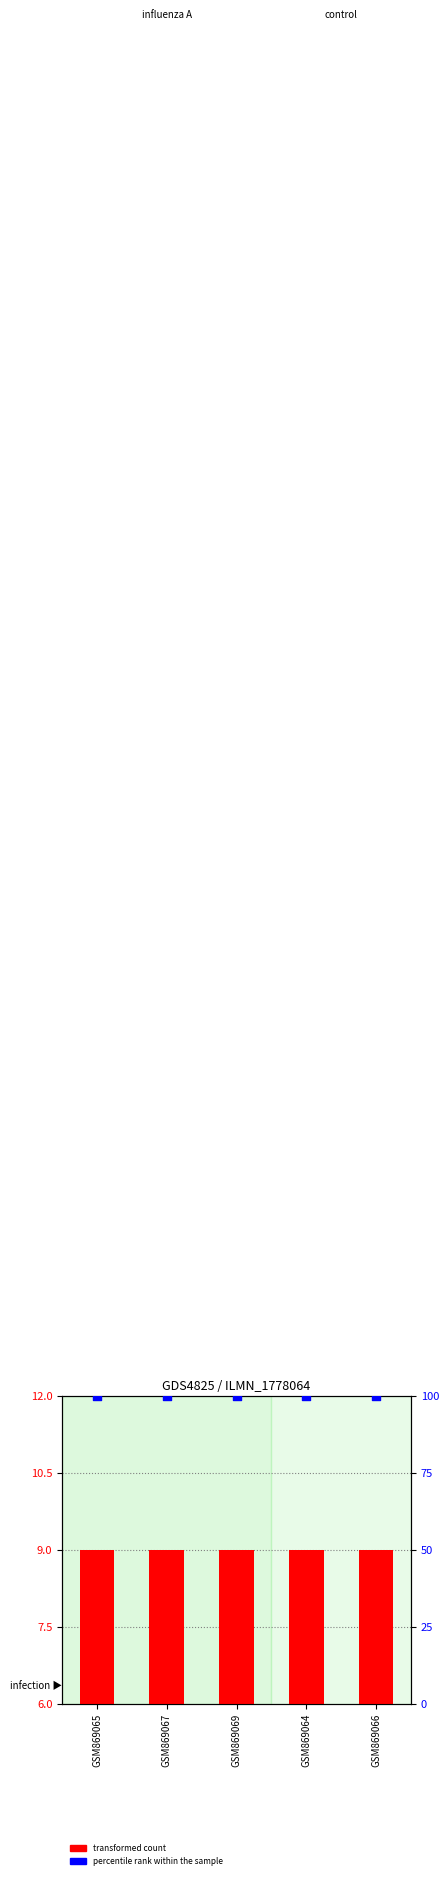

Which series has the largest total across all categories?

percentile rank within the sample